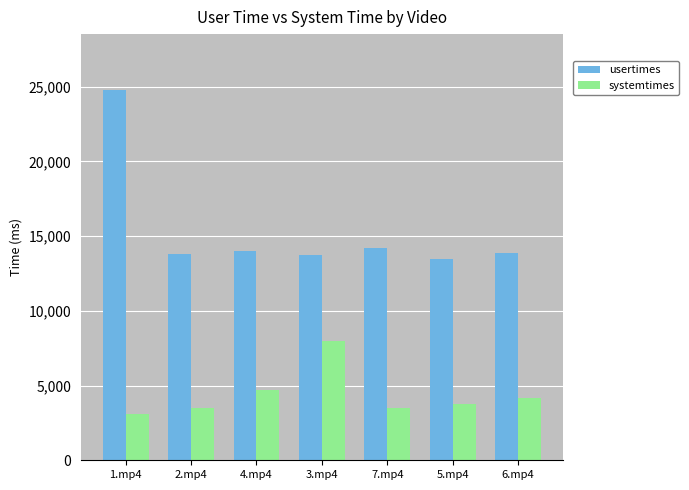

List the series in order of their overall mean, lowest first.

systemtimes, usertimes